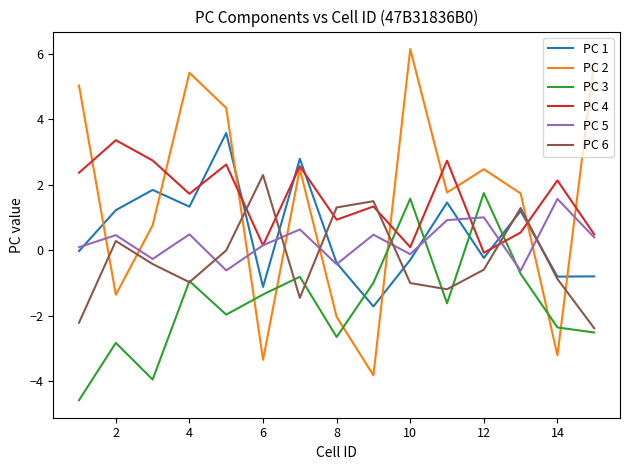

True or false: PC 4 has more than 0 interior local peaks.

True